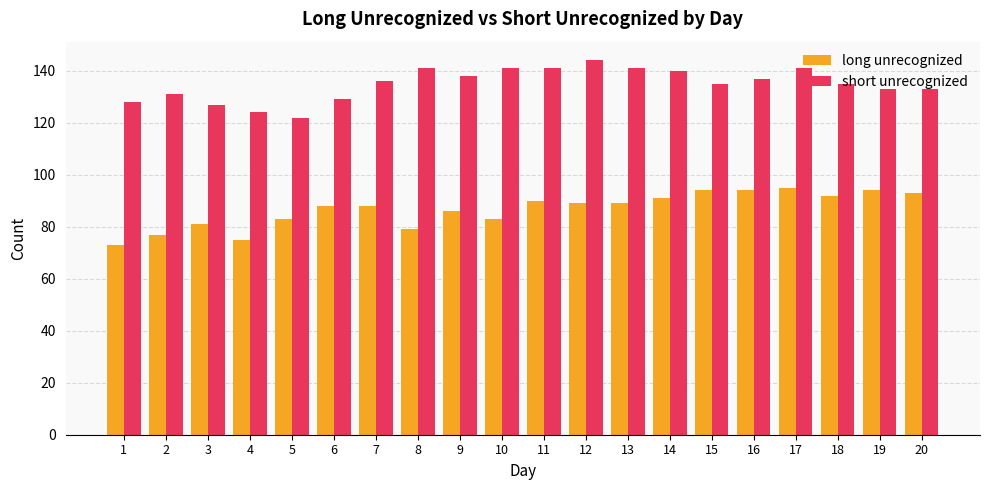

Is the value of long unrecognized at 7 greater than the value of short unrecognized at 3?

No